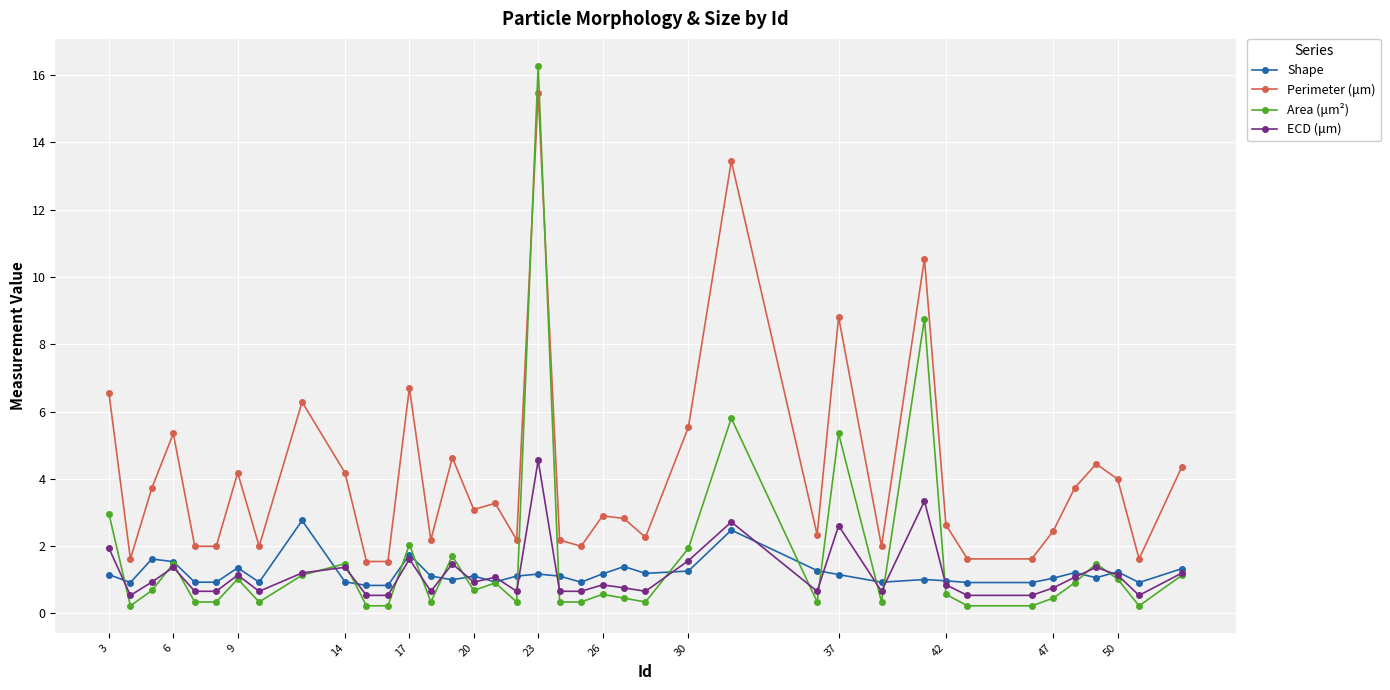

True or false: Perimeter (μm) and ECD (μm) intersect in this chart.

False